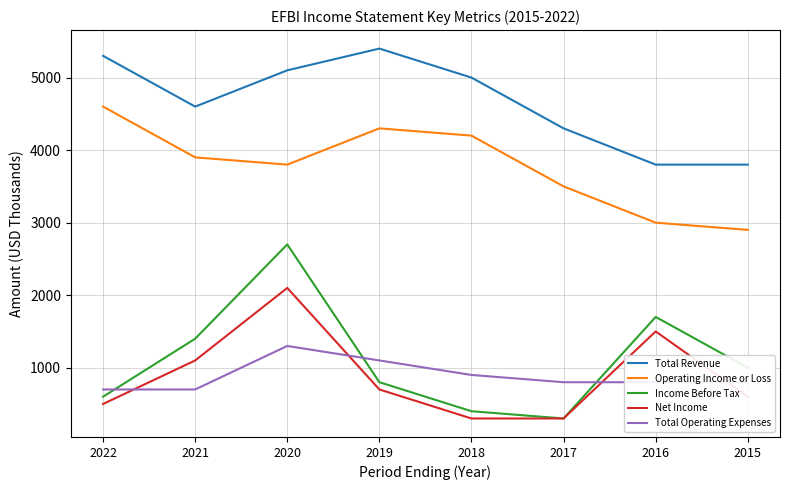

List the labels in order of Income Before Tax value, smallest first.

2017, 2018, 2022, 2019, 2015, 2021, 2016, 2020